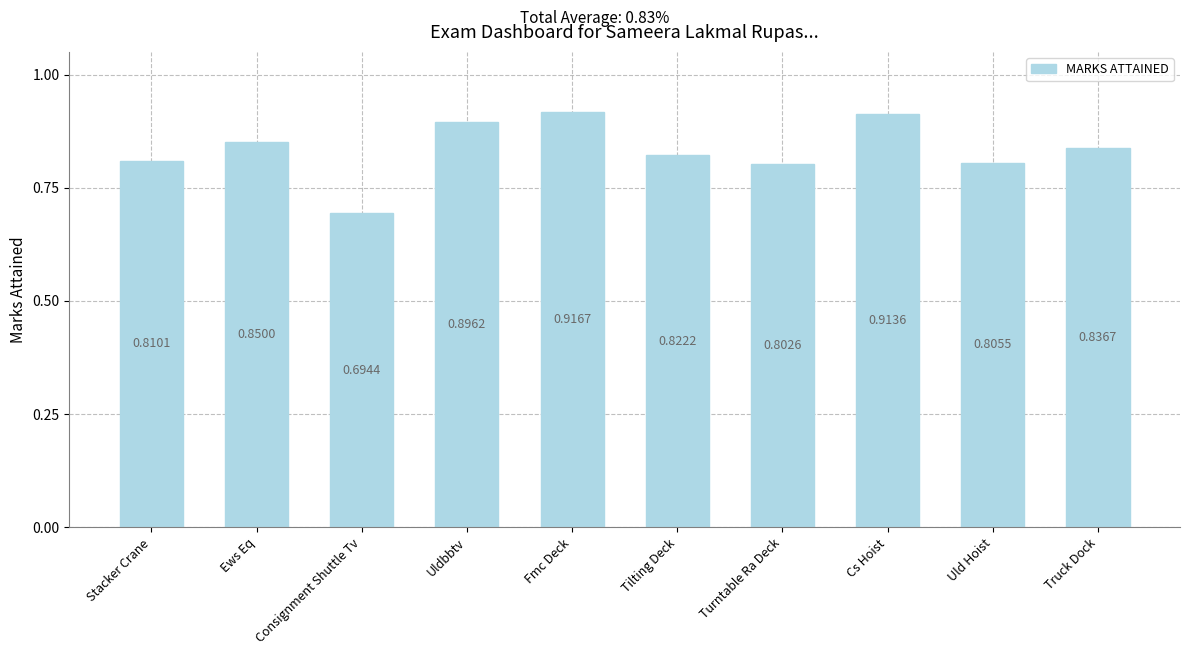

What position from the left is Uld Hoist?

9